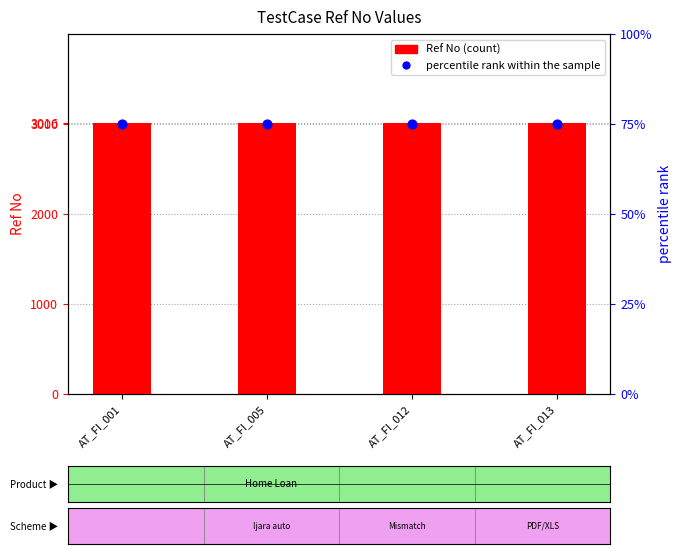

Is the value of percentile rank within the sample at AT_FI_005 greater than the value of Ref No at AT_FI_005?

No